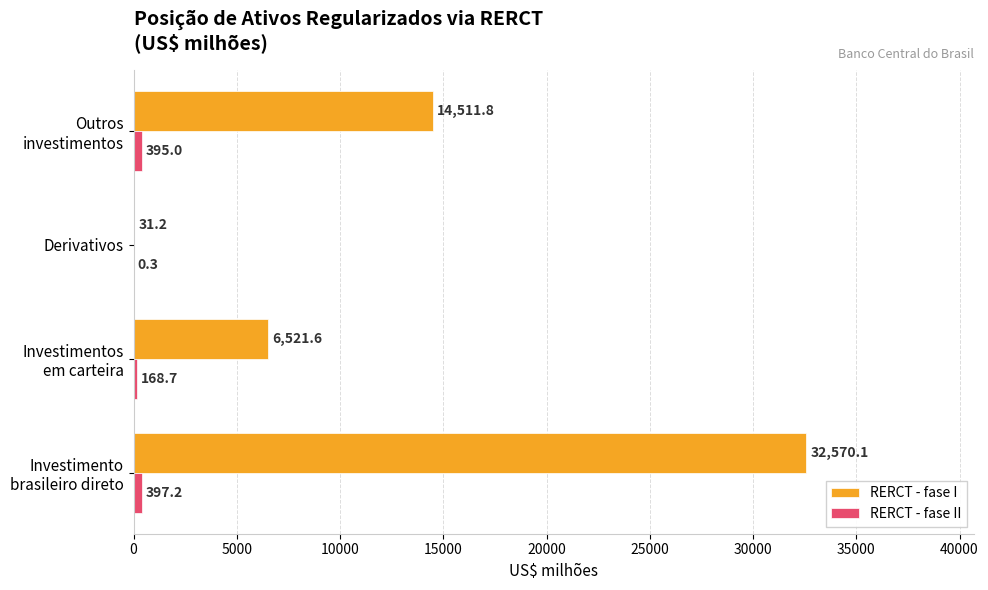

How many distinct data groups are displayed?

2